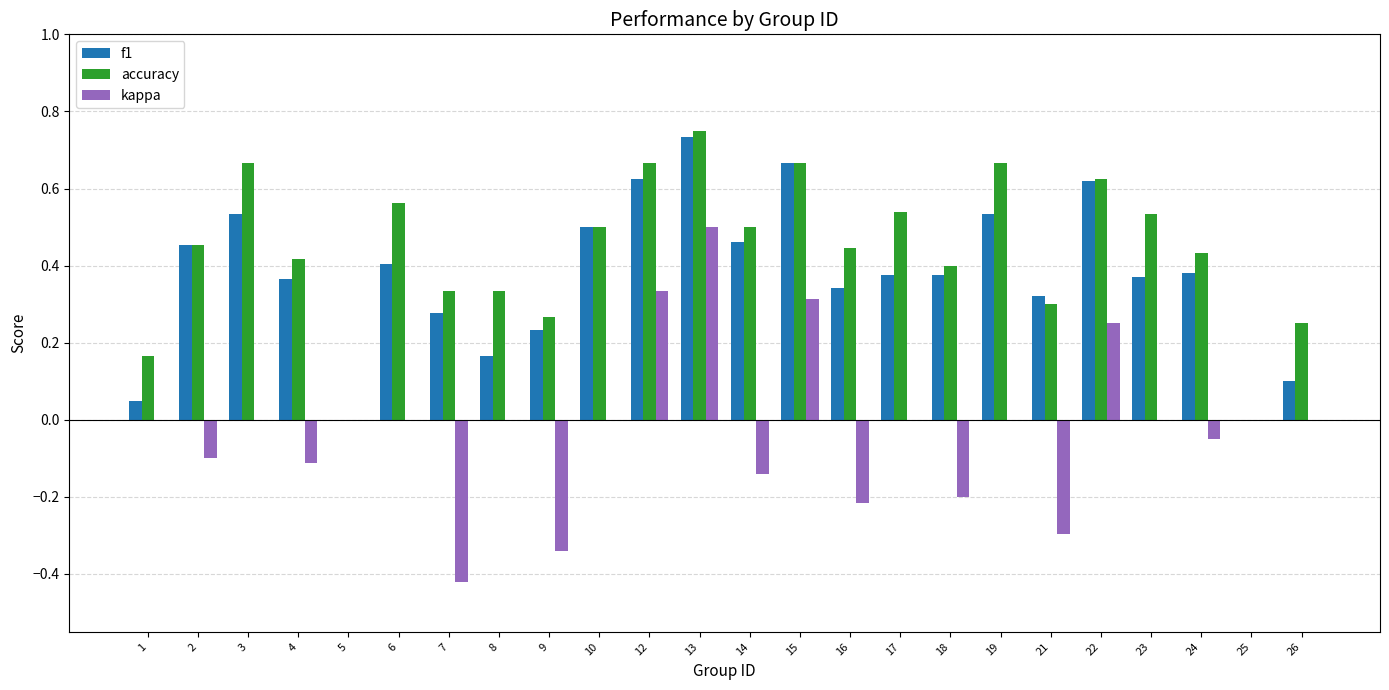

Which series changed the most between 21 and 22?

kappa